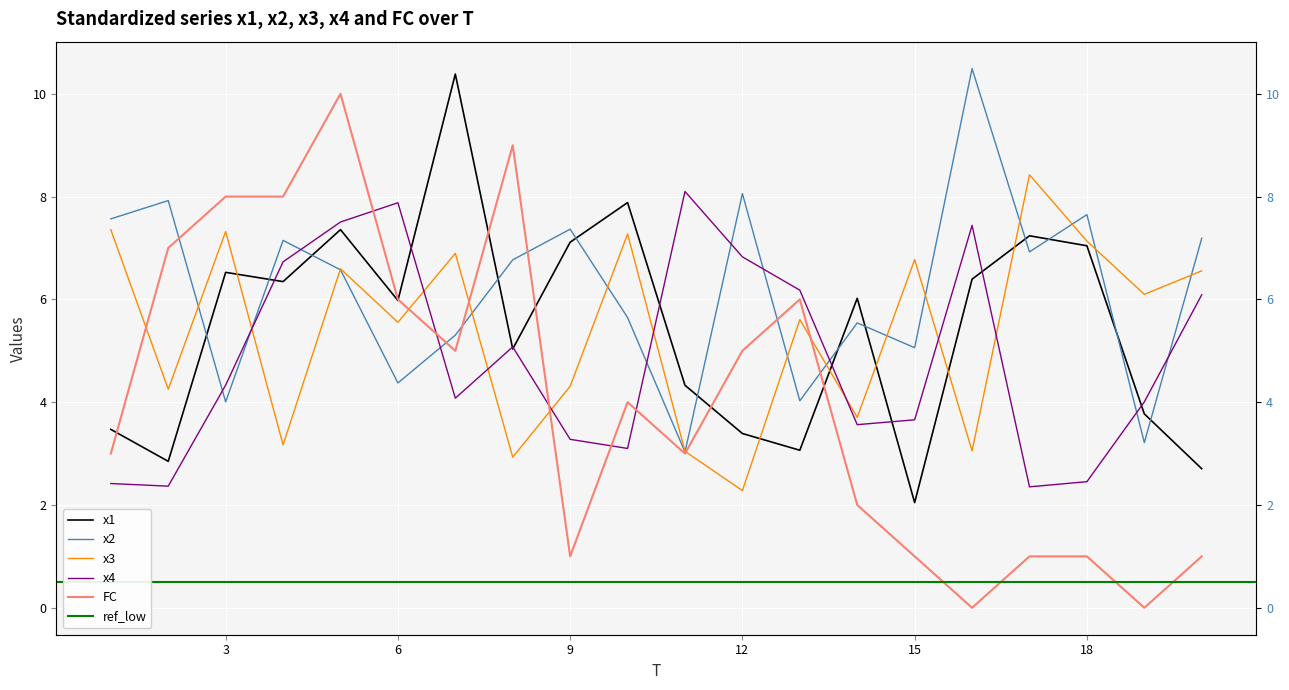

How many intersections are there between x1 and x2?

12